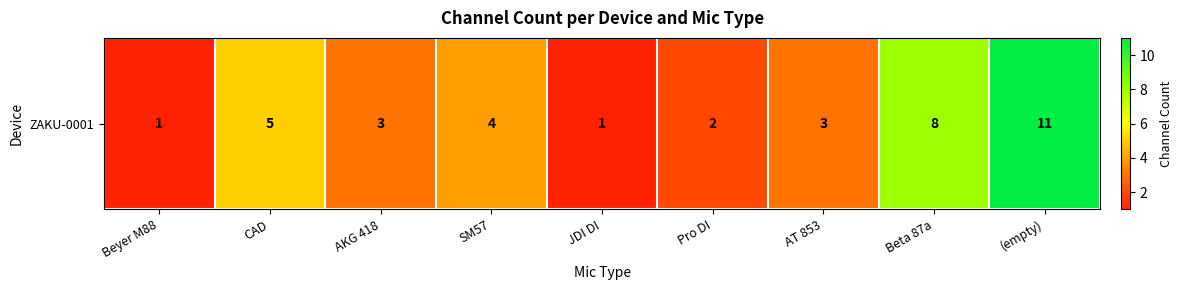

Reading right to left, what are all the values shown in this chart?

(empty)=11	Beta 87a=8	AT 853=3	Pro DI=2	JDI DI=1	SM57=4	AKG 418=3	CAD=5	Beyer M88=1